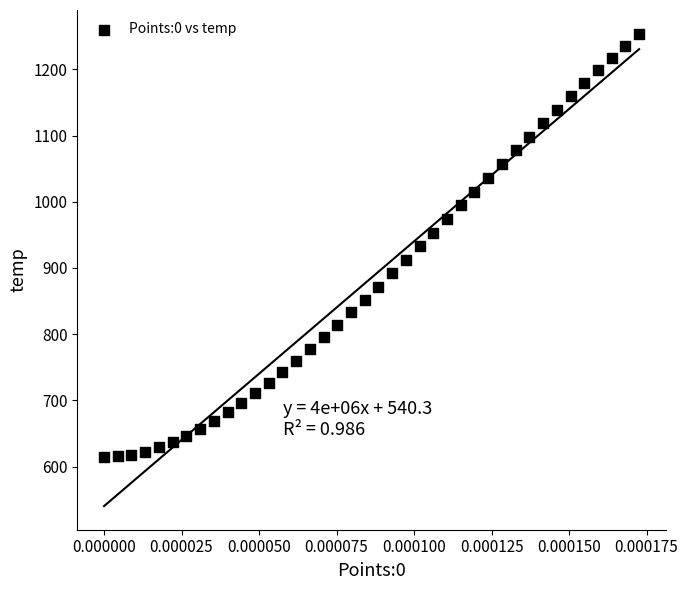

What is the range of Y values (max minus min)?

639.8